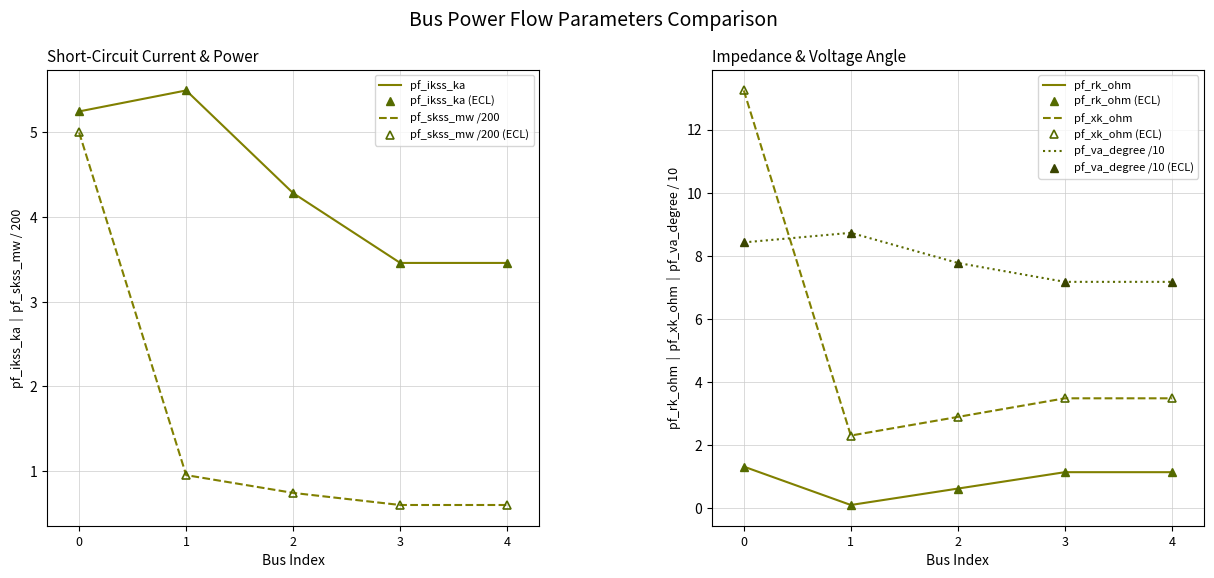

True or false: pf_xk_ohm and pf_rk_ohm cross at least once.

False